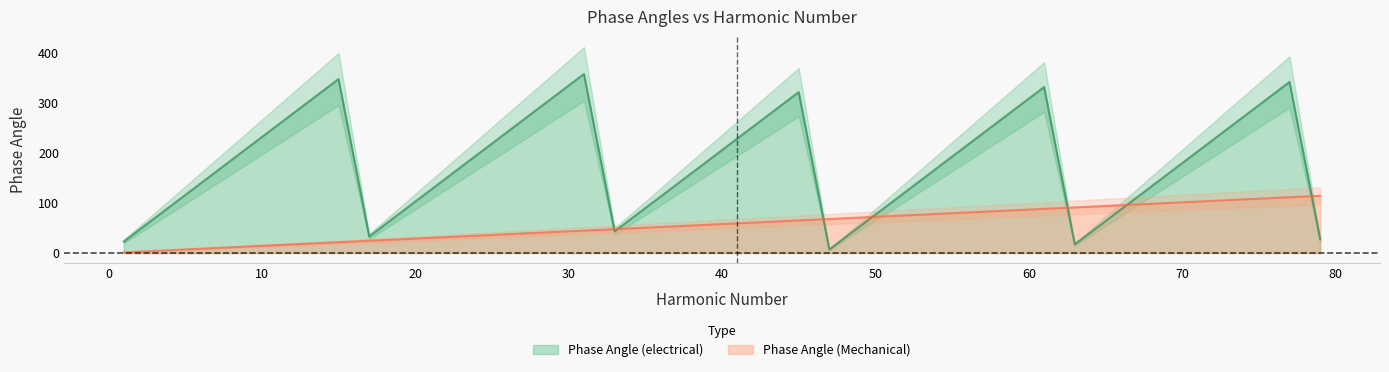

The value of Phase Angle (electrical) at 31 is 151.6. True or false?

False